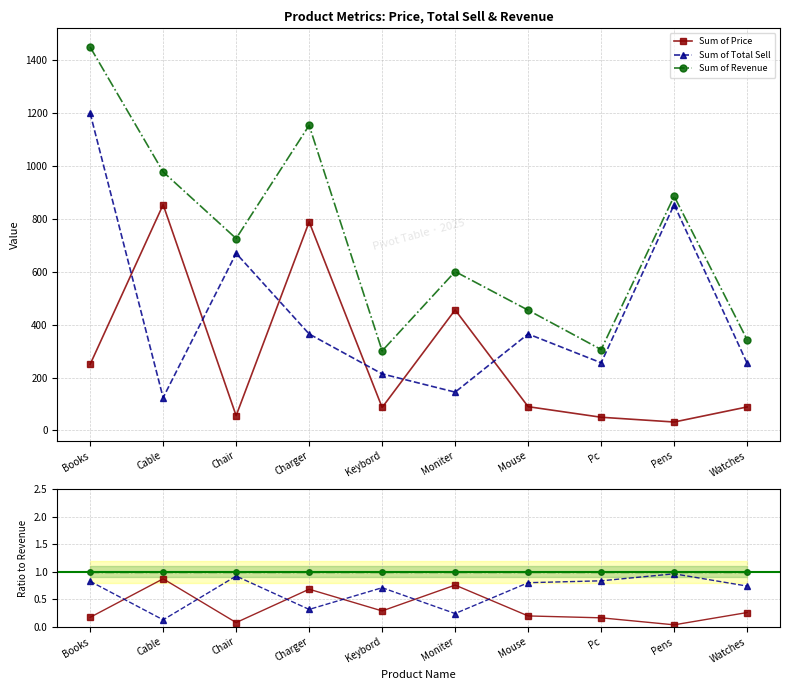

Does the chart display data point markers on the line(s)?

Yes